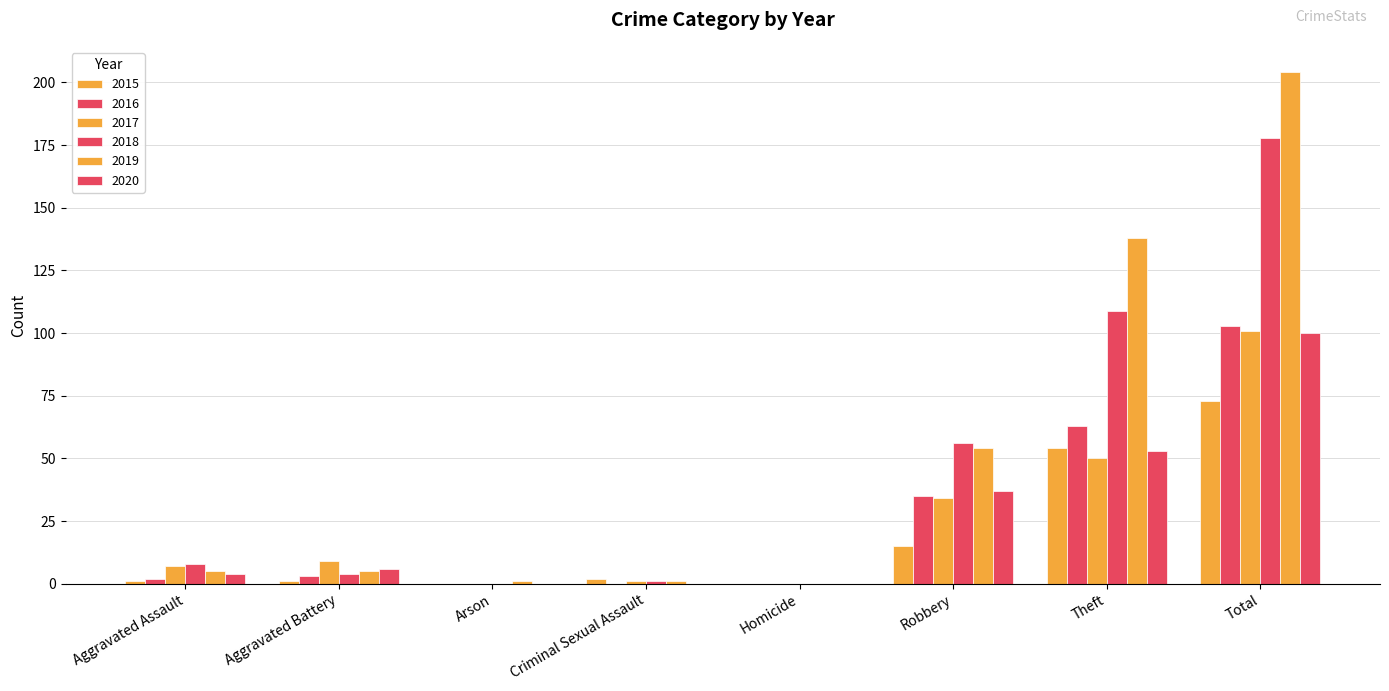

List the labels in order of 2017 value, largest first.

Total, Theft, Robbery, Aggravated Battery, Aggravated Assault, Criminal Sexual Assault, Arson, Homicide